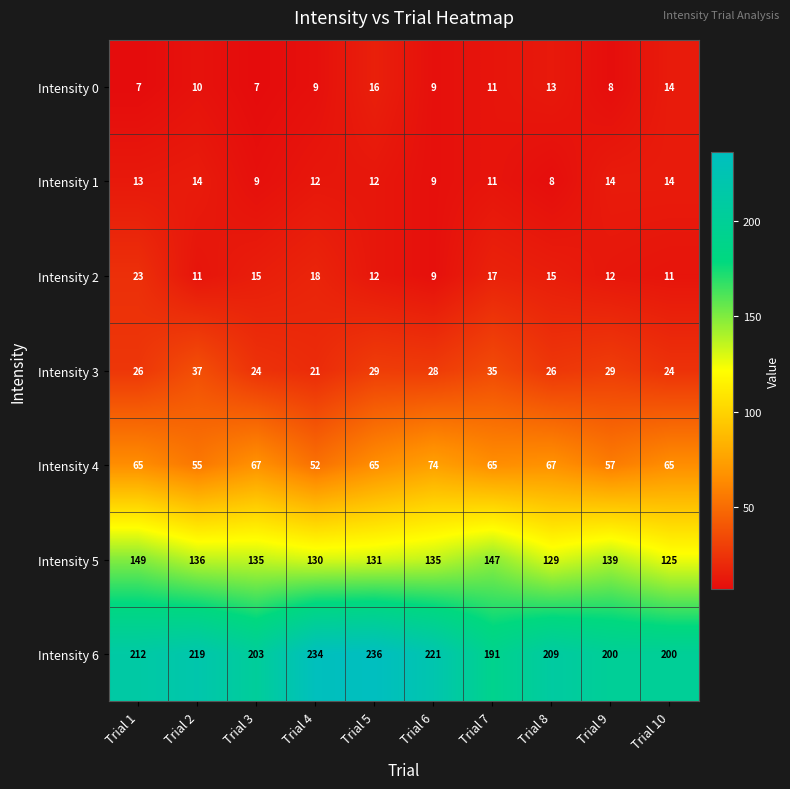

The value of Intensity 2 at Trial 5 is 12. True or false?

True